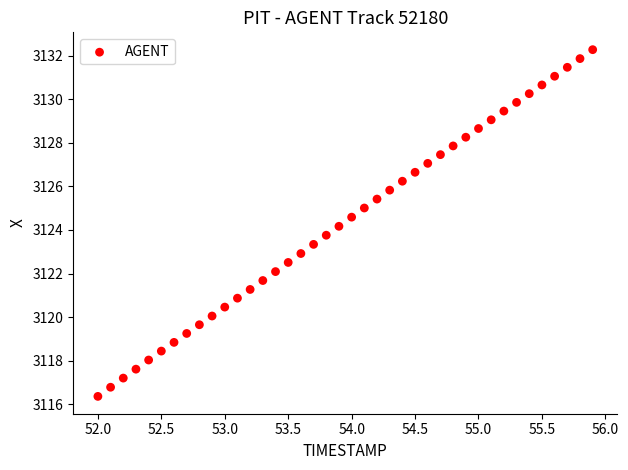

What is the range of Y values (max minus min)?

15.9